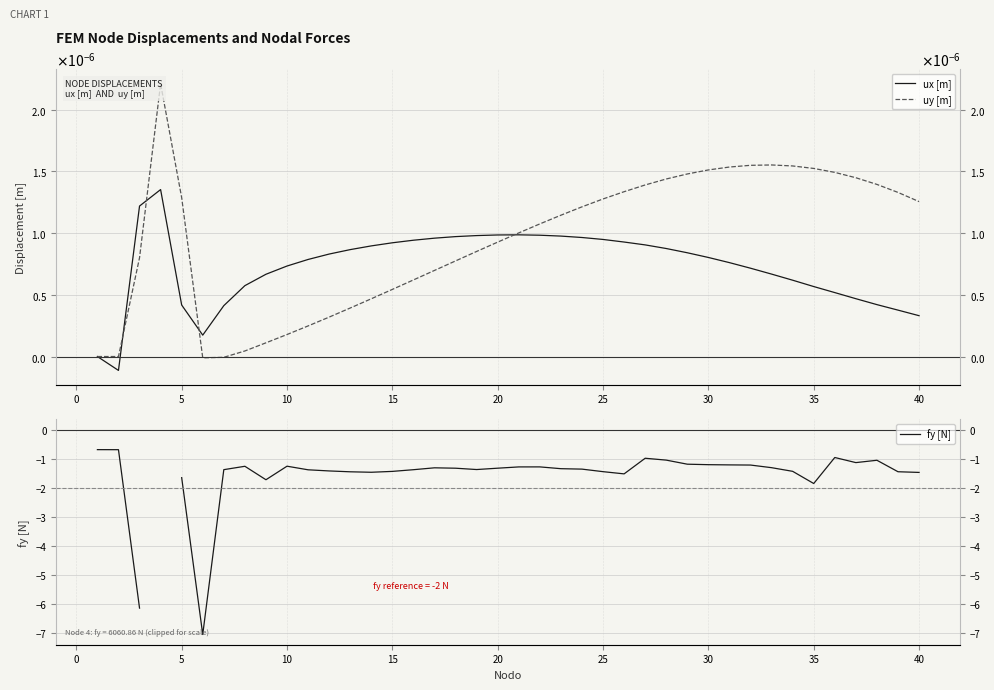

Count the number of data series in this chart.

3